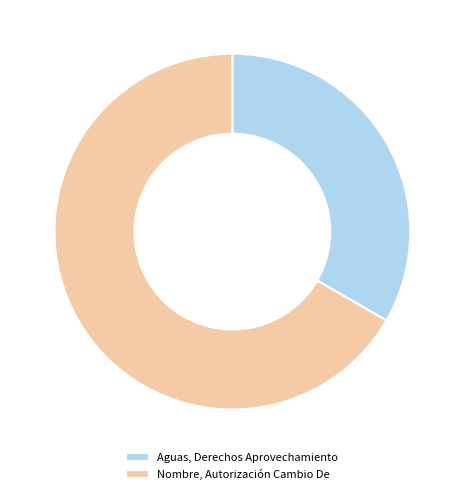

The Aguas, Derechos Aprovechamiento slice represents 45% of the pie. True or false?

False